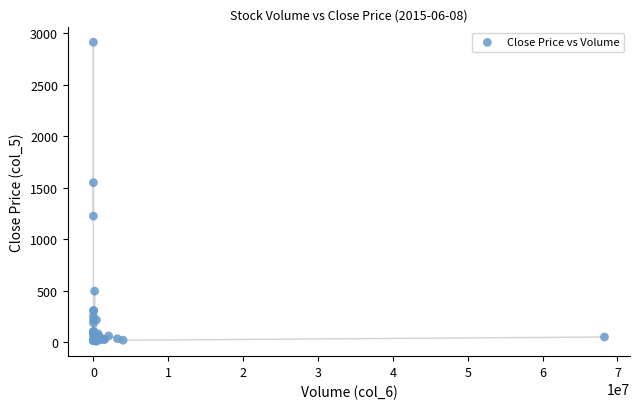

What Y value in the scatter plot is closest to 1461?

1549.9